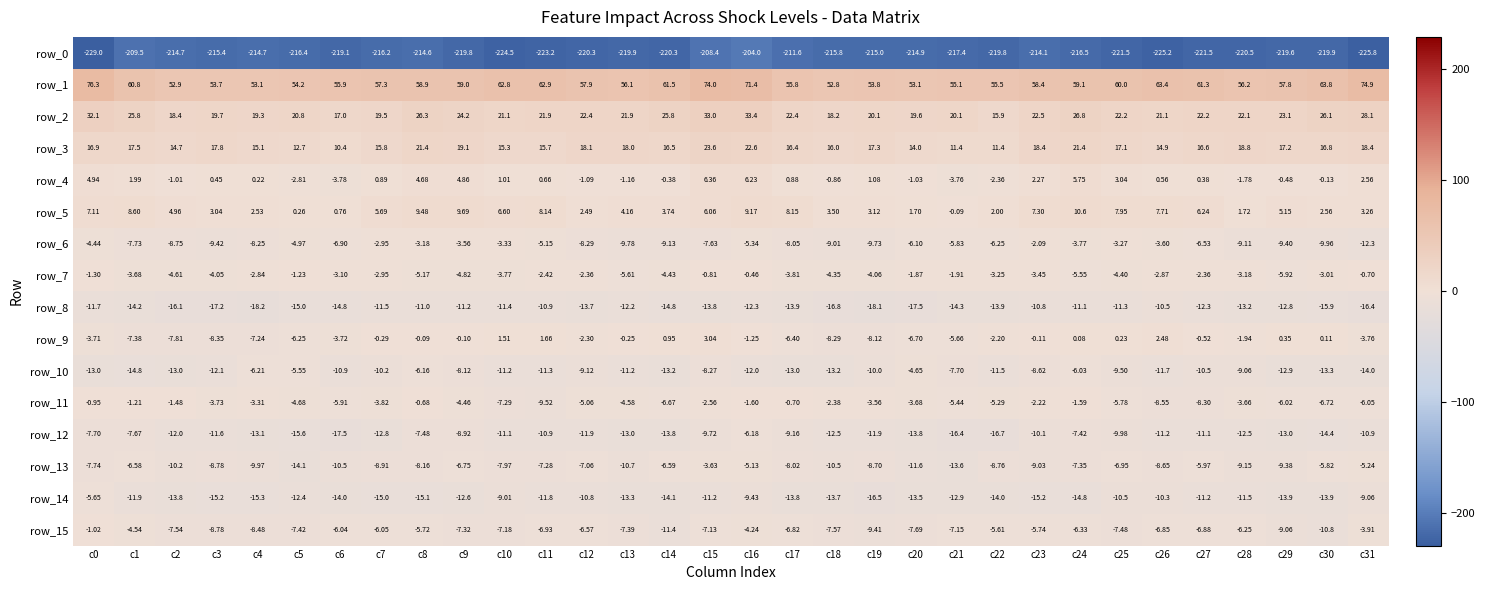

Is the value of row_13 at c27 greater than the value of row_5 at c11?

No